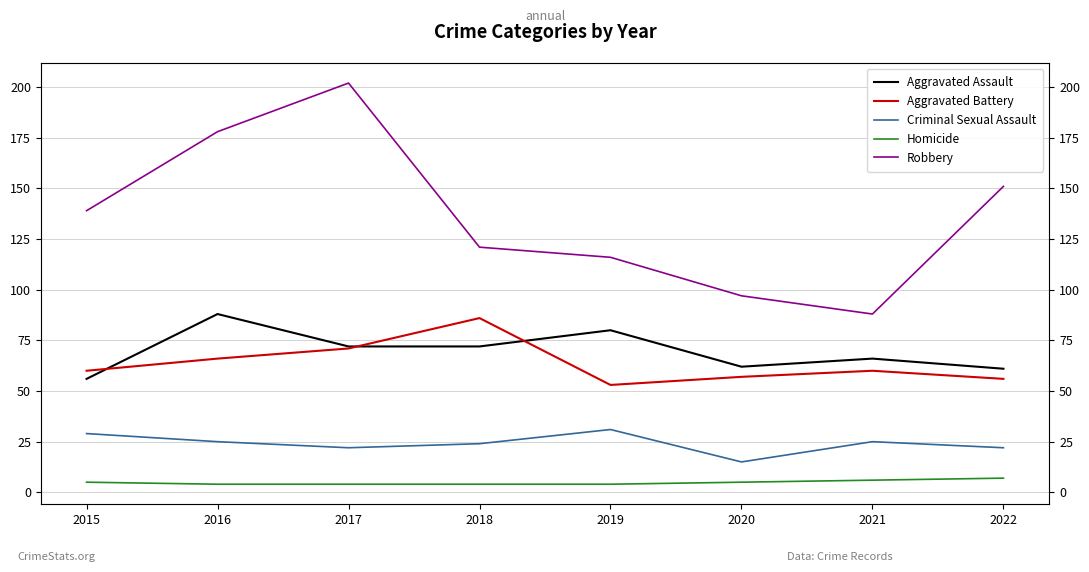

What is the total value across all series at 2020?

236